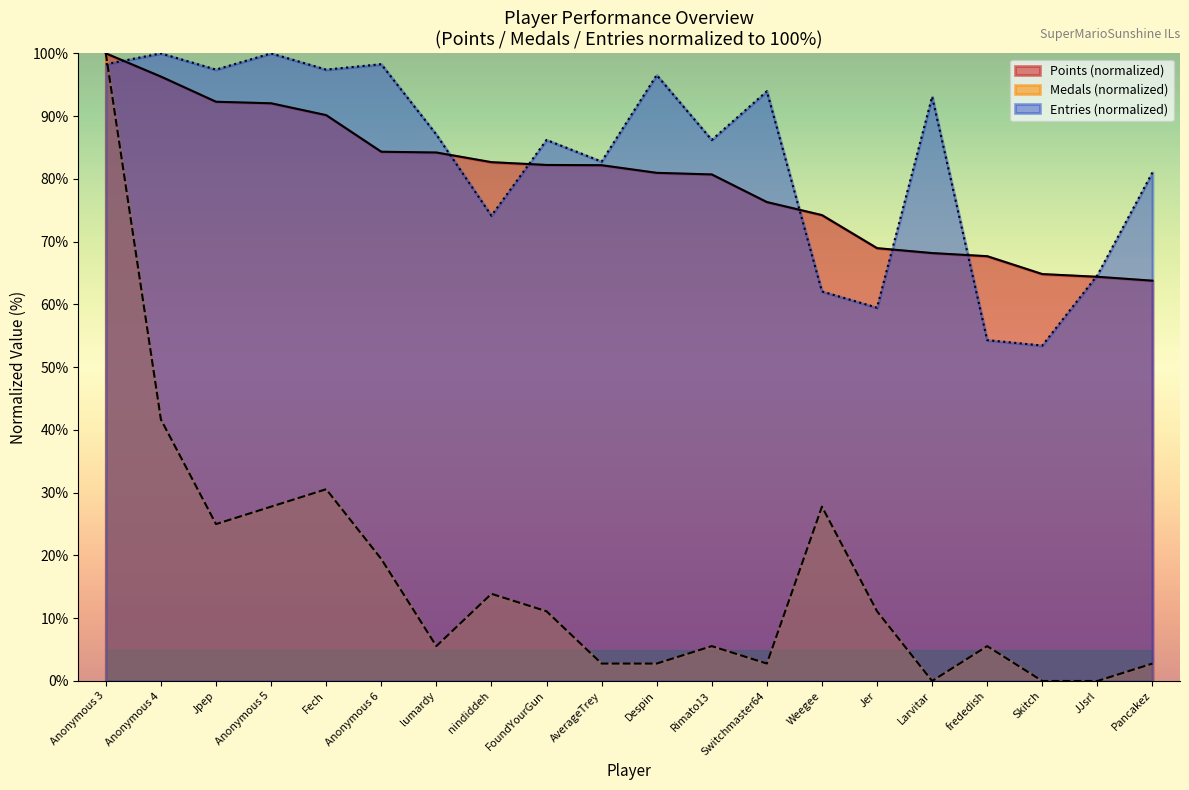

At Anonymous 6, list the series in order from smallest to largest.

Medals, Points, Entries